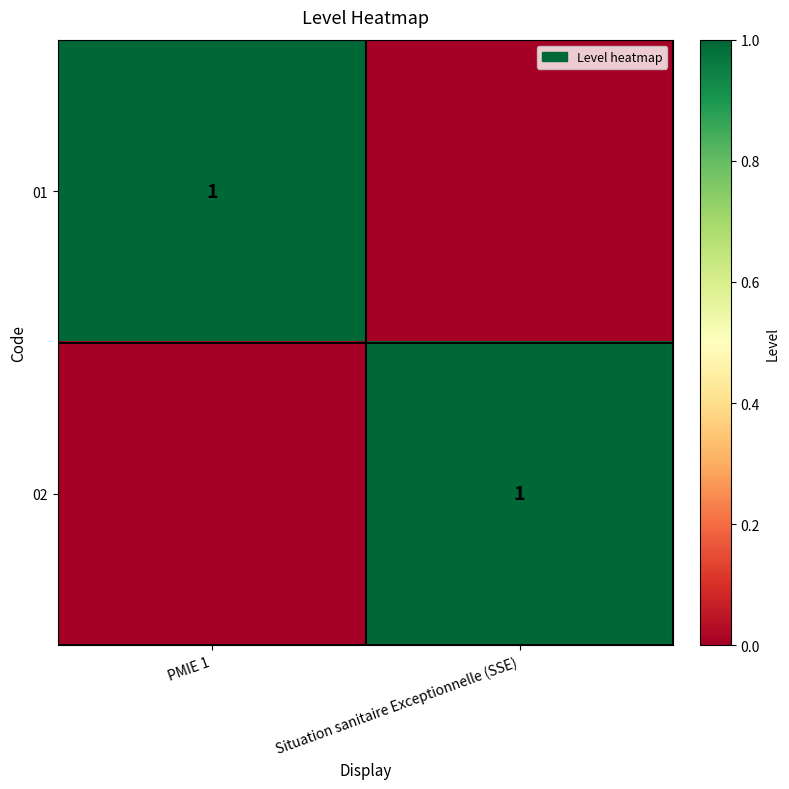

True or false: 02 has a value of 2 at Situation sanitaire Exceptionnelle (SSE).

False